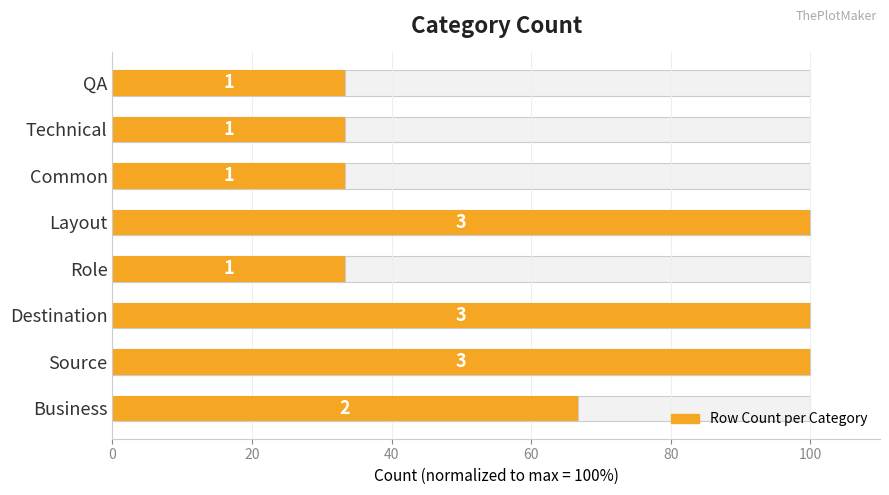

What is the difference between the values at Common and Source?

66.7